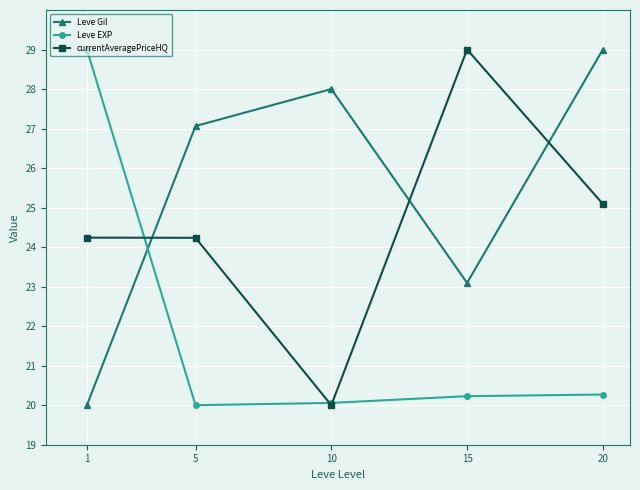

What is the maximum value for Leve EXP?

29.0